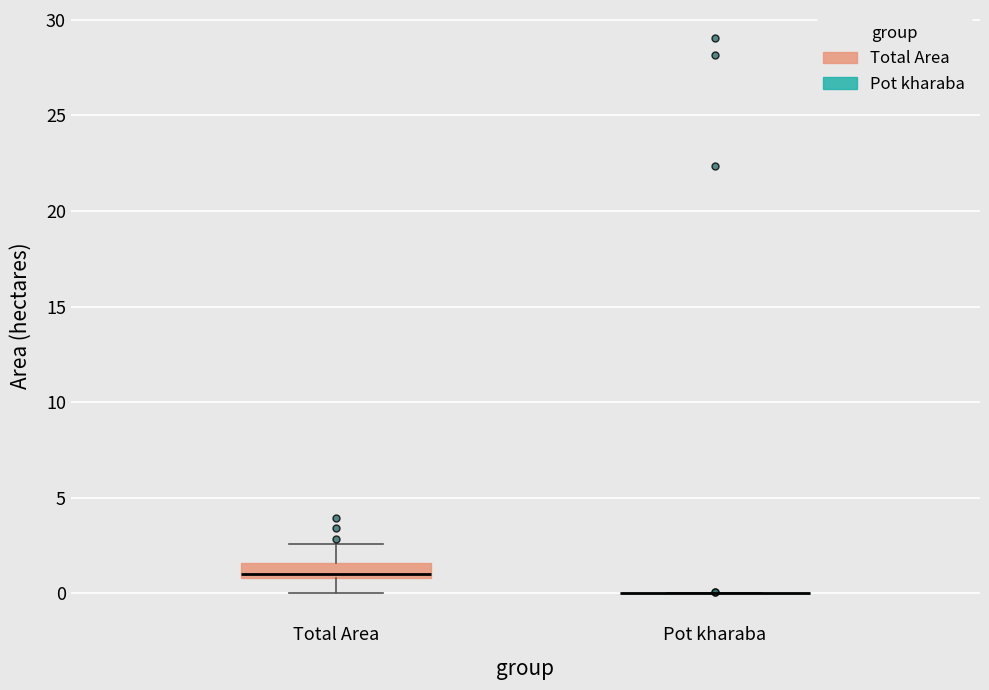

Reading left to right, read every box against the y-axis: the position of its median line, the range the box covers, and the ends of its whiskers. The values are not printed on the chart, so give them approximately, as read against the axis.

Total Area: median 1.0 (just above the box's lower edge), box 1.0 to 1.5, whiskers 0.0 to 2.5
Pot kharaba: box collapsed to a line at 0.0, whiskers 0.0 to 0.0